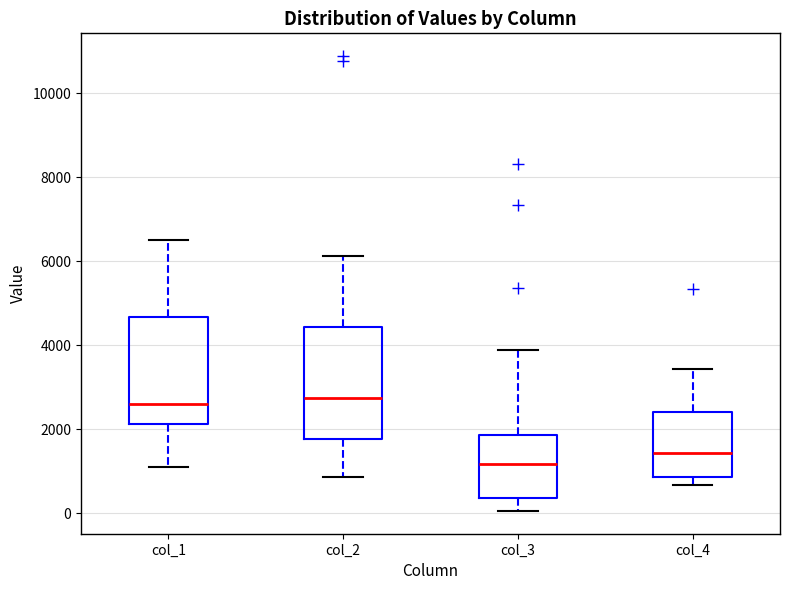

Reading left to right, read every box against the y-axis: the position of its median line, the range the box covers, and the ends of its whiskers. The values are not printed on the chart, so give them approximately, as read against the axis.

col_1: median 2600, box 2200 to 4600, whiskers 1200 to 6600
col_2: median 2800, box 1800 to 4400, whiskers 800 to 6200
col_3: median 1200, box 400 to 1800, whiskers 0 to 3800
col_4: median 1400, box 800 to 2400, whiskers 600 to 3400